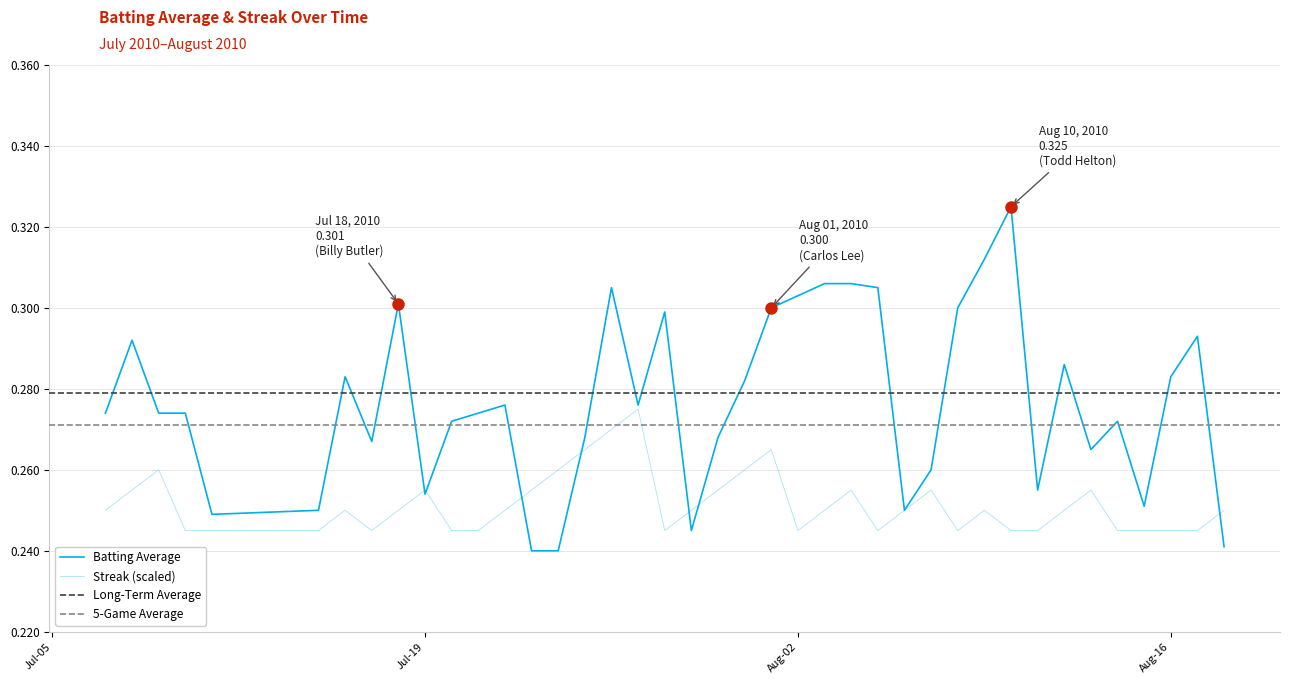

How many times do Batting Average and Streak cross each other?

7